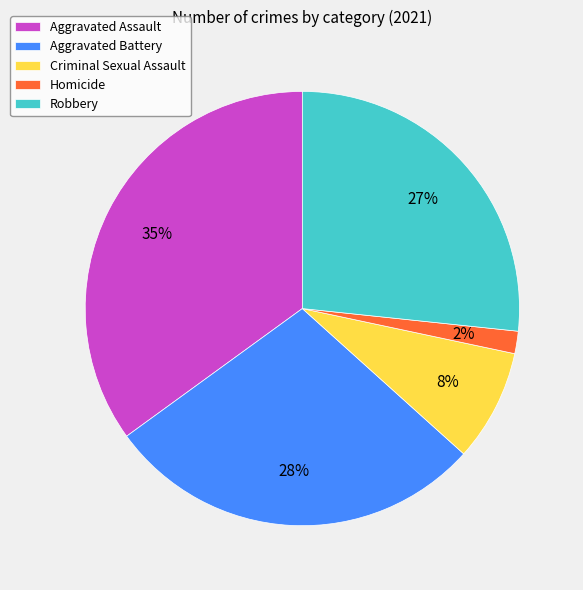

How many slices are in this pie chart?

5